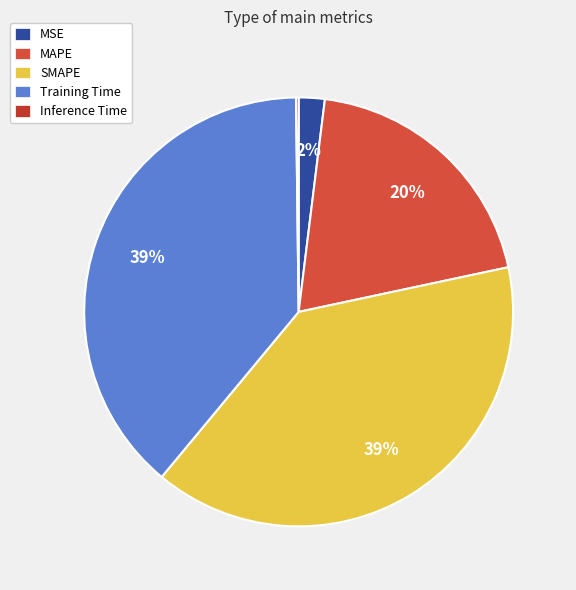

What percentage do Inference Time and MAPE together represent?

19.9%